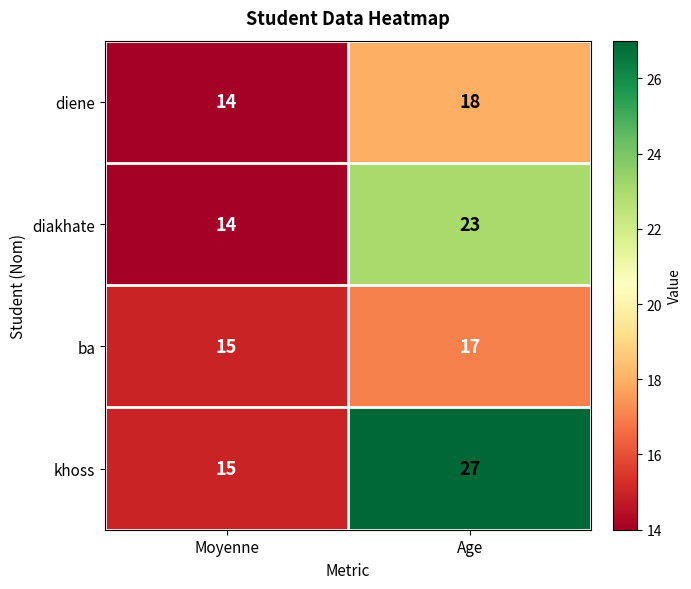

Reading right to left, transcribe all the data shown in this chart.

diene: Age=18	Moyenne=14
diakhate: Age=23	Moyenne=14
ba: Age=17	Moyenne=15
khoss: Age=27	Moyenne=15